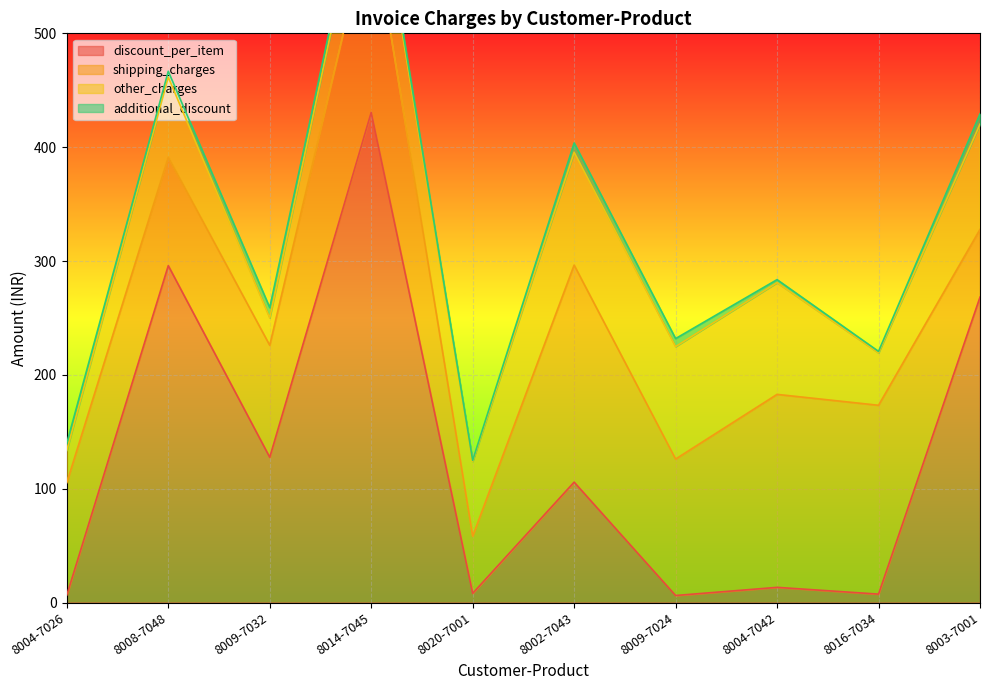

Reading left to right, what are all the values shown in this chart?

discount_per_item: 8004-7026=6.5	8008-7048=295.9	8009-7032=127.6	8014-7045=430.5	8020-7001=8.1	8002-7043=105.8	8009-7024=6.2	8004-7042=13.3	8016-7034=7.4	8003-7001=268.3
shipping_charges: 8004-7026=98.8	8008-7048=95.2	8009-7032=98.4	8014-7045=173.5	8020-7001=50.2	8002-7043=190.6	8009-7024=119.9	8004-7042=169.5	8016-7034=165.9	8003-7001=59.4
other_charges: 8004-7026=28.4	8008-7048=70.4	8009-7032=24.1	8014-7045=62.5	8020-7001=65.7	8002-7043=99.2	8009-7024=98.8	8004-7042=98.2	8016-7034=46.0	8003-7001=92.5
additional_discount: 8004-7026=6.3	8008-7048=5.1	8009-7032=9.0	8014-7045=6.4	8020-7001=0.9	8002-7043=8.2	8009-7024=7.0	8004-7042=2.7	8016-7034=1.3	8003-7001=9.1